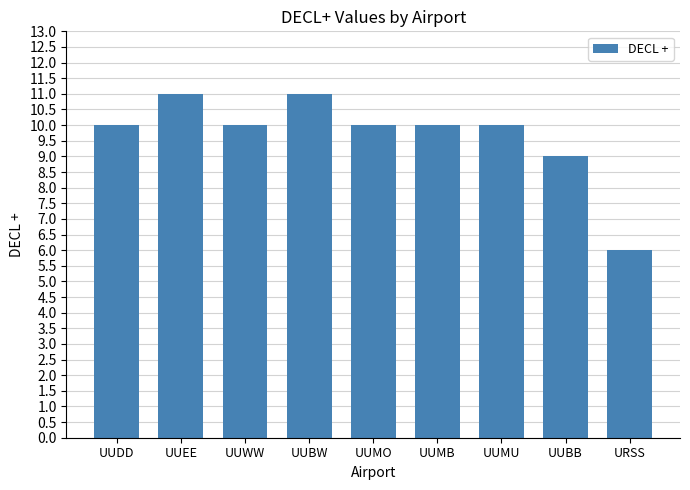

What is the change in value from UUMU to URSS?

-4